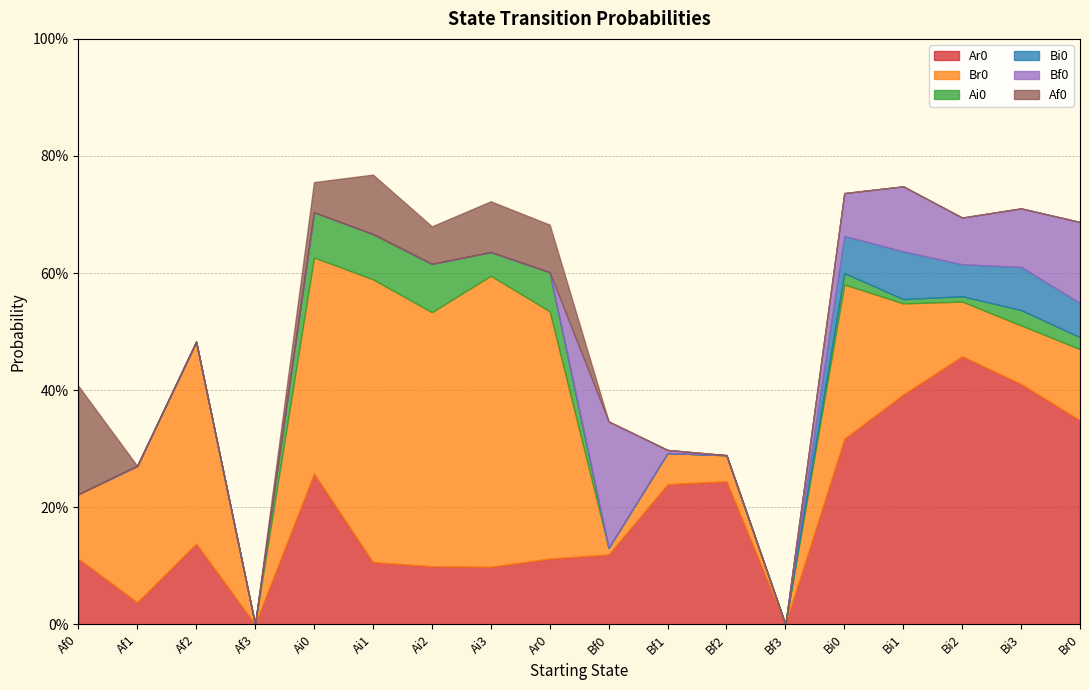

True or false: Ar0 and Bi0 cross at least once.

False